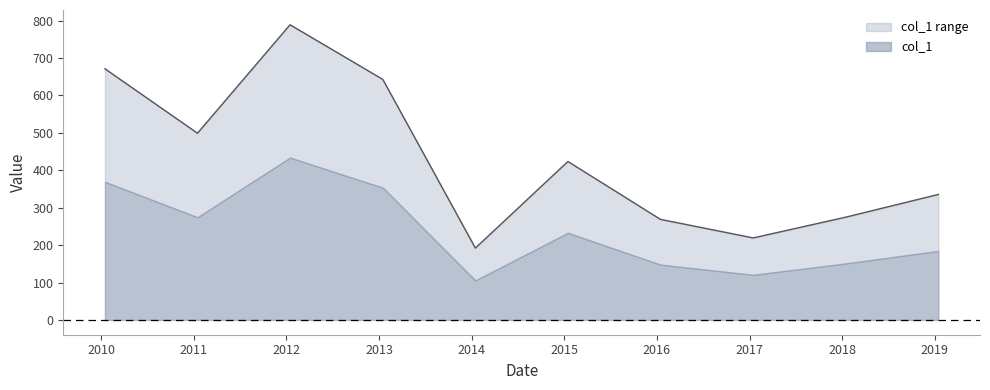

How many data points are less than 423?

5